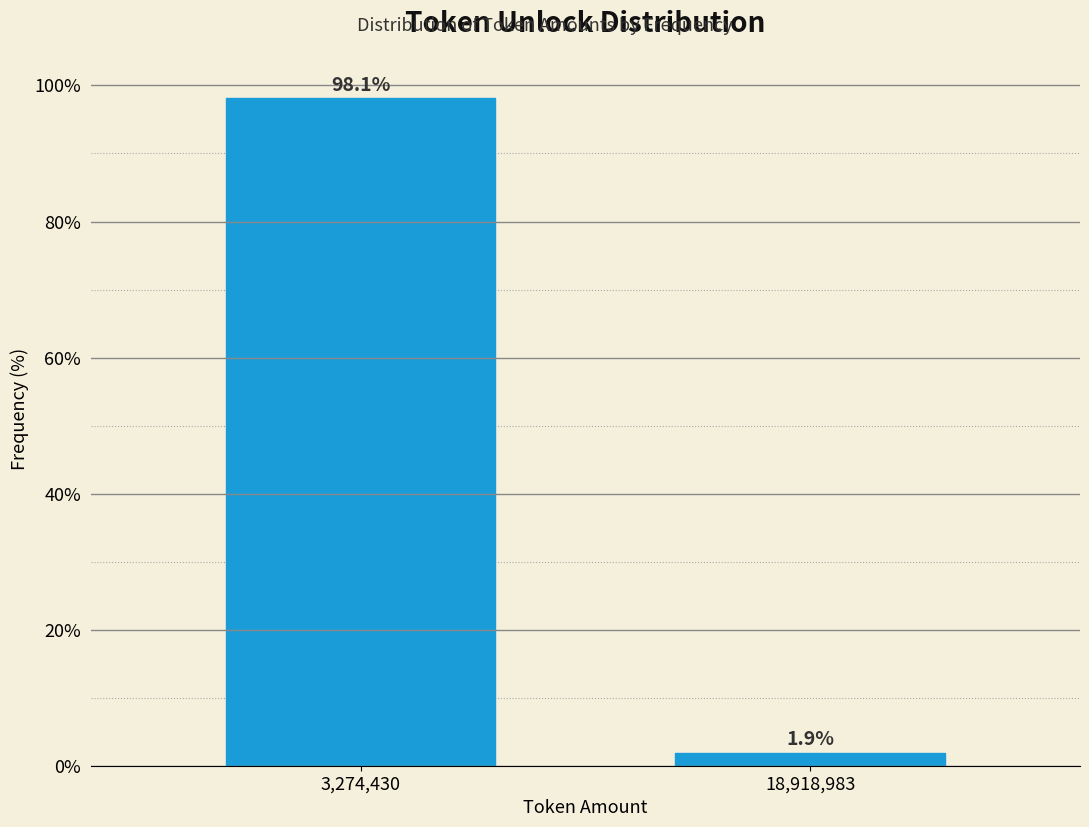

Reading left to right, what are all the values shown in this chart?

3,274,430=98.1	18,918,983=1.9